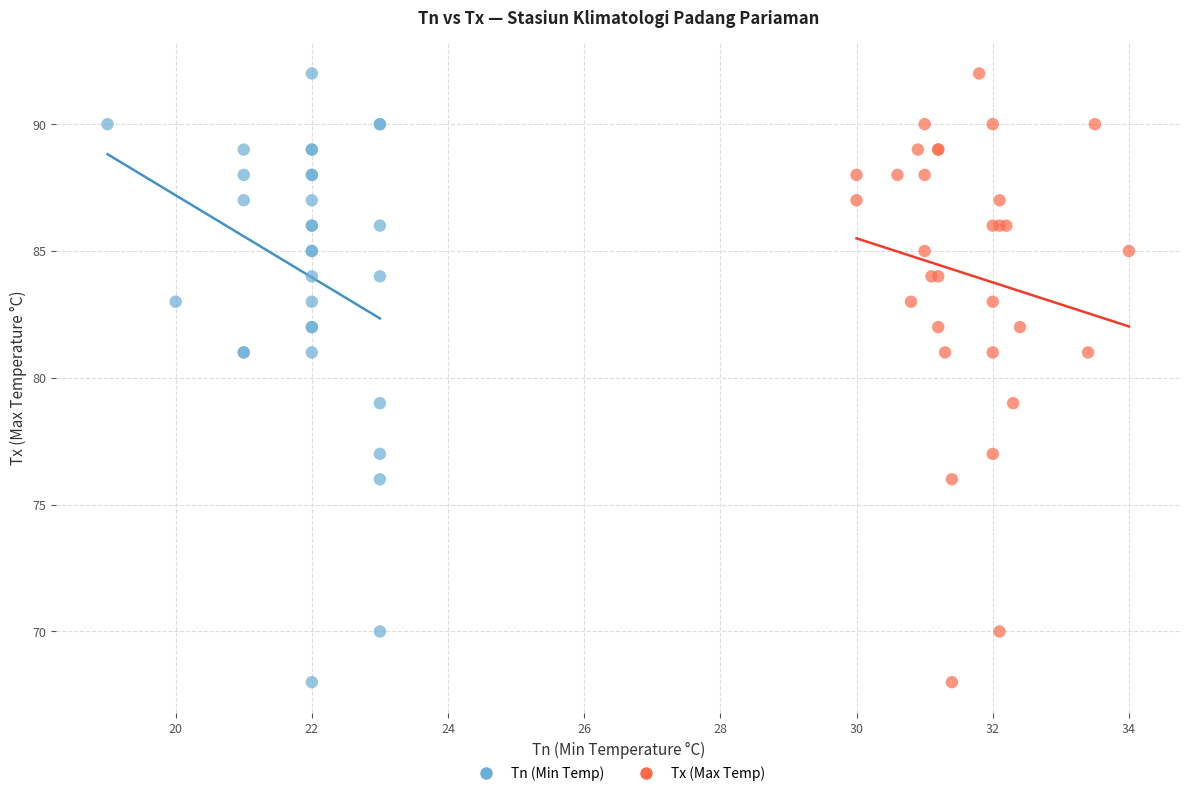

What are all the series names shown in the legend?

Tn (Min Temp), Tx (Max Temp)